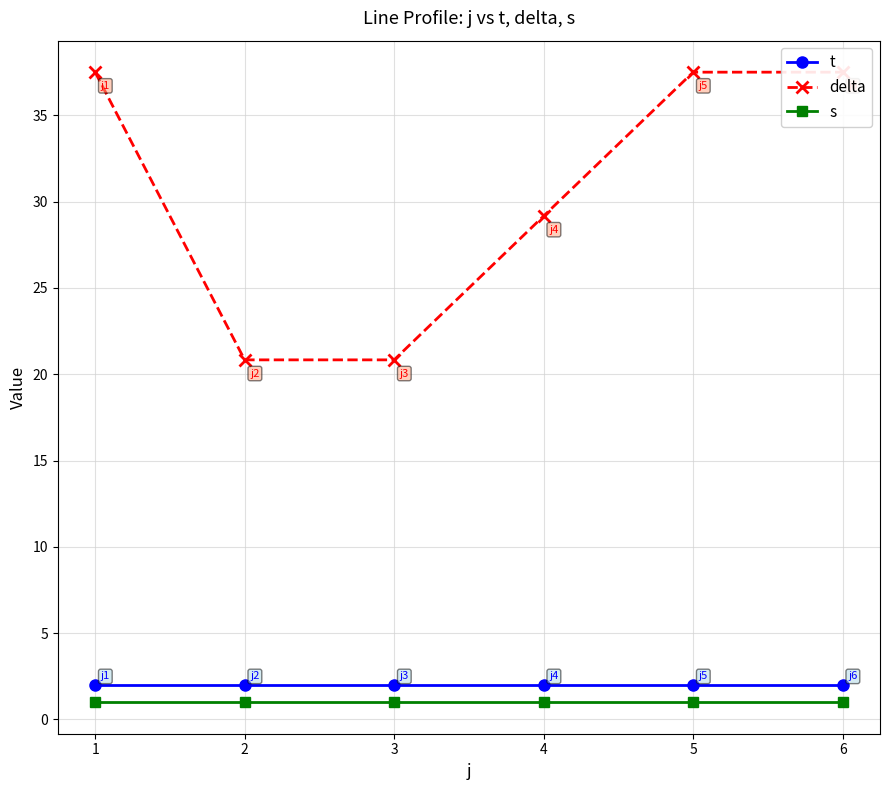

Which series has the widest spread of values?

delta